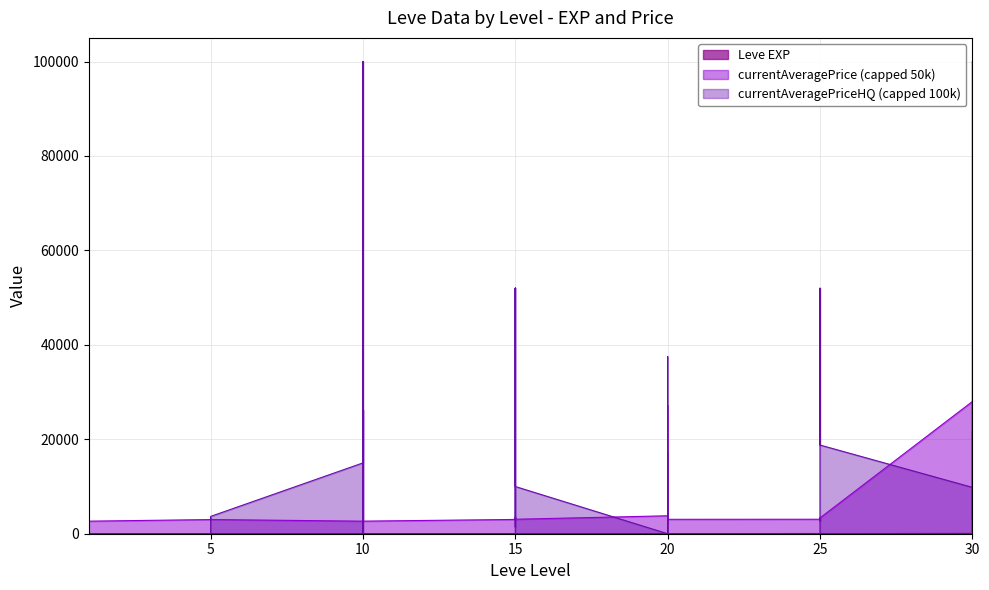

Between 25 and 10, which is larger?

25